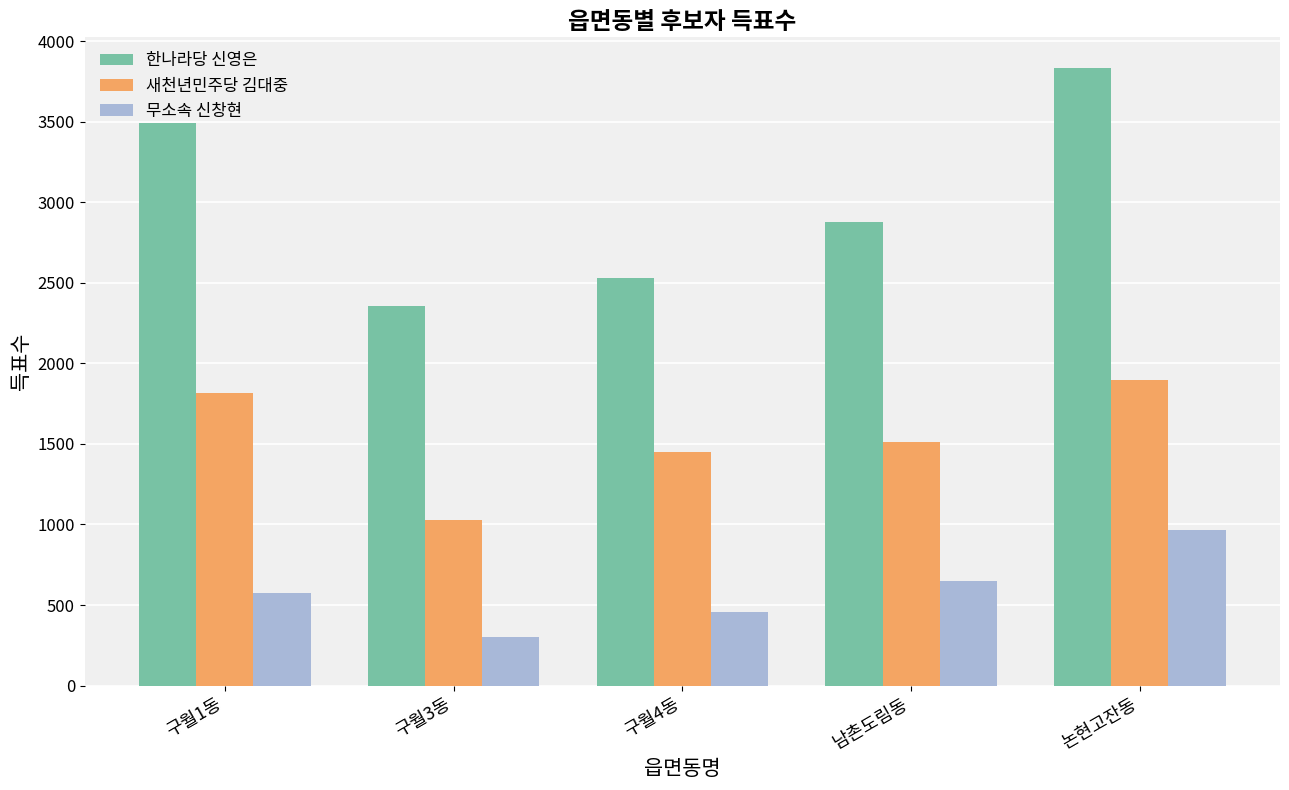

At which category does the chart reach its minimum across all series?

구월3동